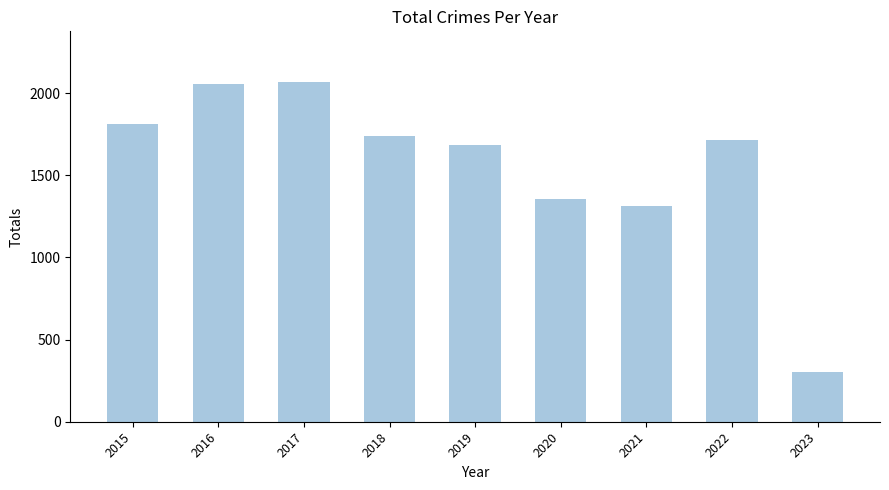

Between 2019 and 2017, which is larger?

2017